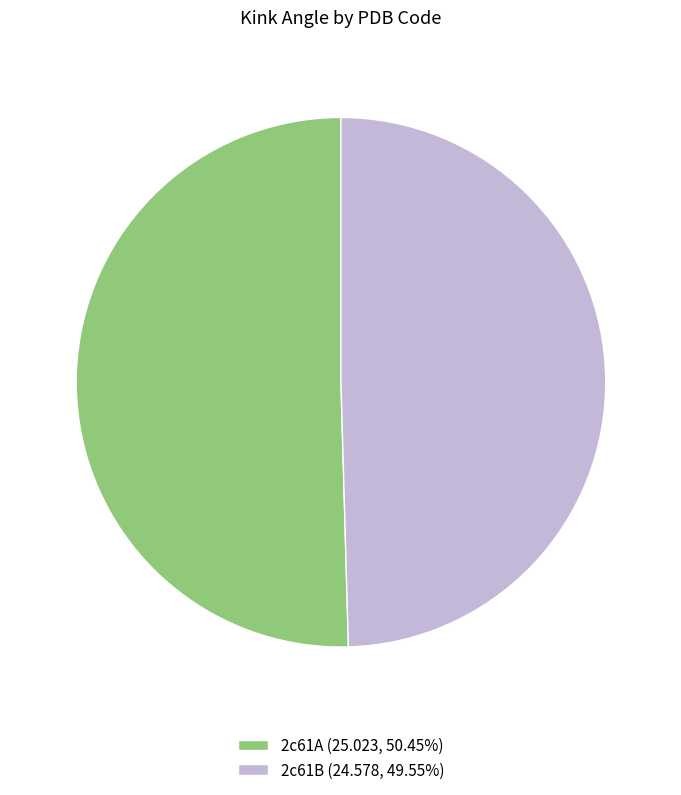

Which has a higher value, 2c61B or 2c61A?

2c61A